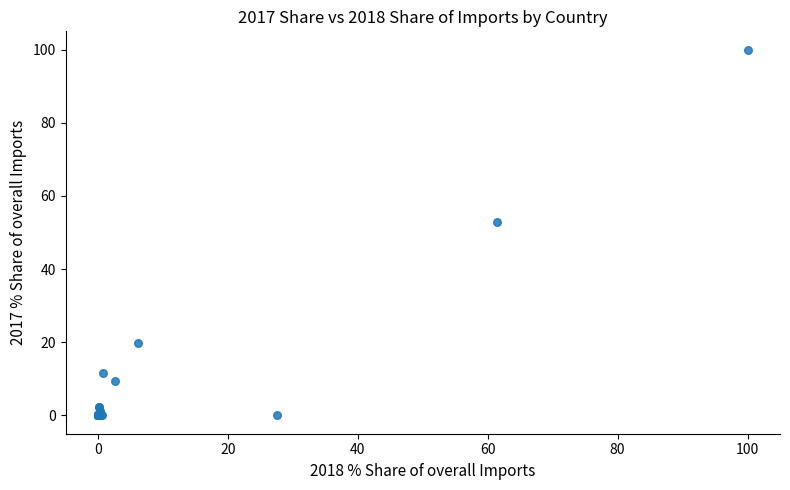

What Y value in the scatter plot is closest to 50?

52.9